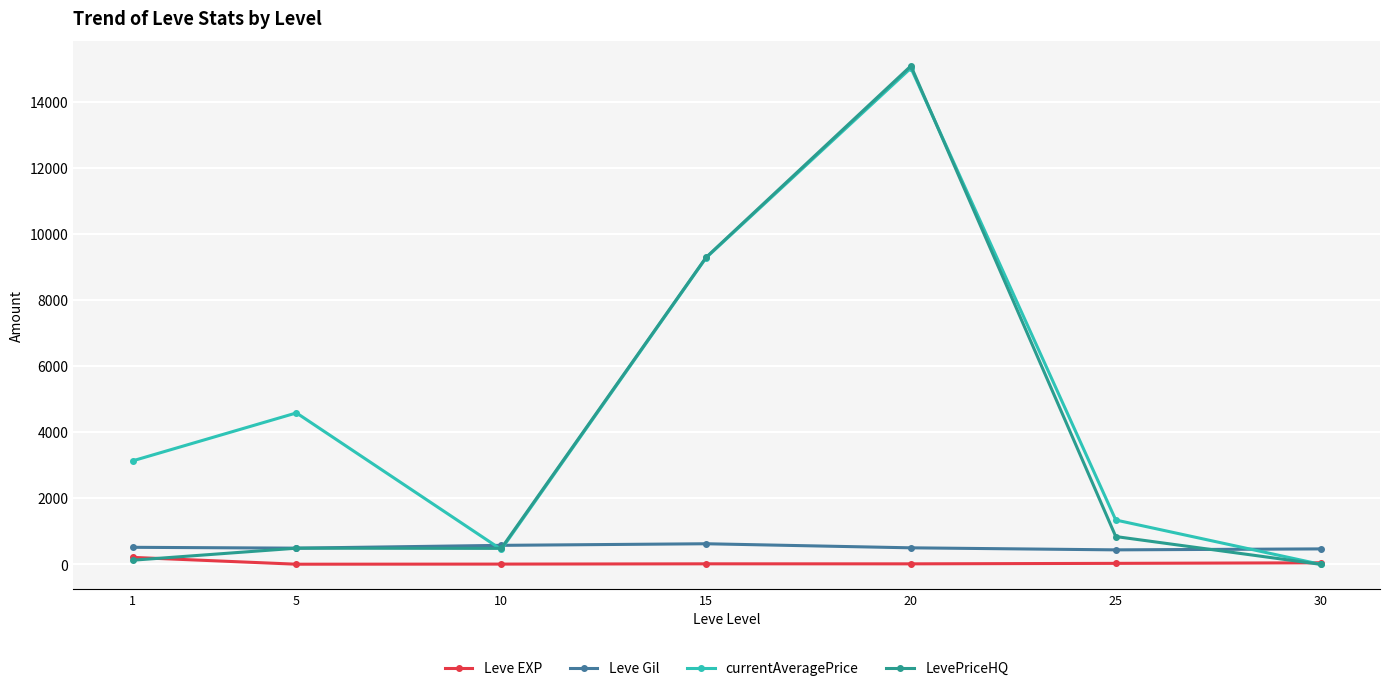

How many series are shown in this chart?

4